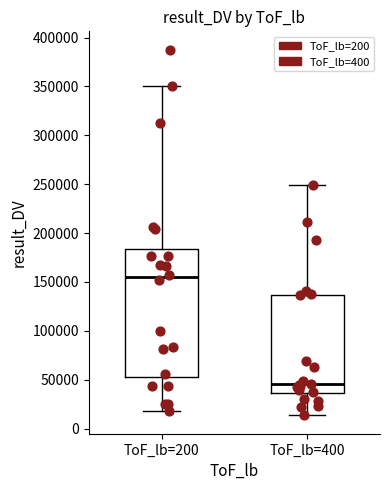

Reading left to right, transcribe this box plot: for each box, give where its median line is, the range the box spans, and where its two whiskers end, as read against the y-axis. The values are not printed on the chart, so give them approximately, as read against the axis.

ToF_lb=200: median 155000, box 55000 to 185000, whiskers 20000 to 350000
ToF_lb=400: median 45000, box 35000 to 135000, whiskers 15000 to 250000